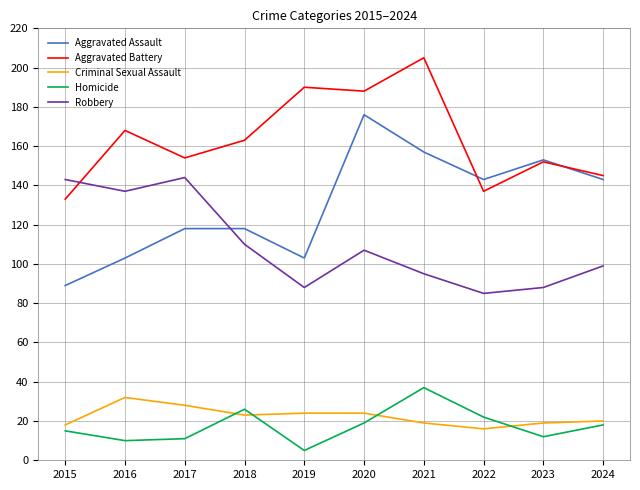

Reading left to right, extract all data points from this chart.

Aggravated Assault: 2015=89	2016=103	2017=118	2018=118	2019=103	2020=176	2021=157	2022=143	2023=153	2024=143
Aggravated Battery: 2015=133	2016=168	2017=154	2018=163	2019=190	2020=188	2021=205	2022=137	2023=152	2024=145
Criminal Sexual Assault: 2015=18	2016=32	2017=28	2018=23	2019=24	2020=24	2021=19	2022=16	2023=19	2024=20
Homicide: 2015=15	2016=10	2017=11	2018=26	2019=5	2020=19	2021=37	2022=22	2023=12	2024=18
Robbery: 2015=143	2016=137	2017=144	2018=110	2019=88	2020=107	2021=95	2022=85	2023=88	2024=99